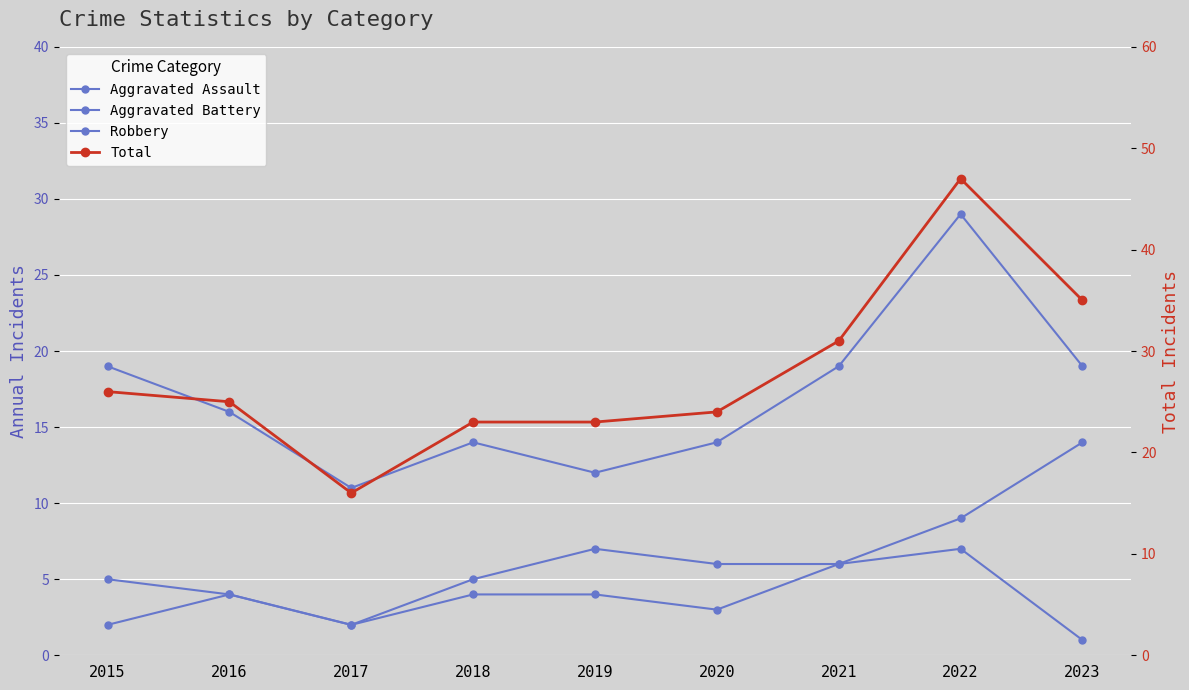

What is the difference between the maximum and second lowest values in the Robbery series?

17